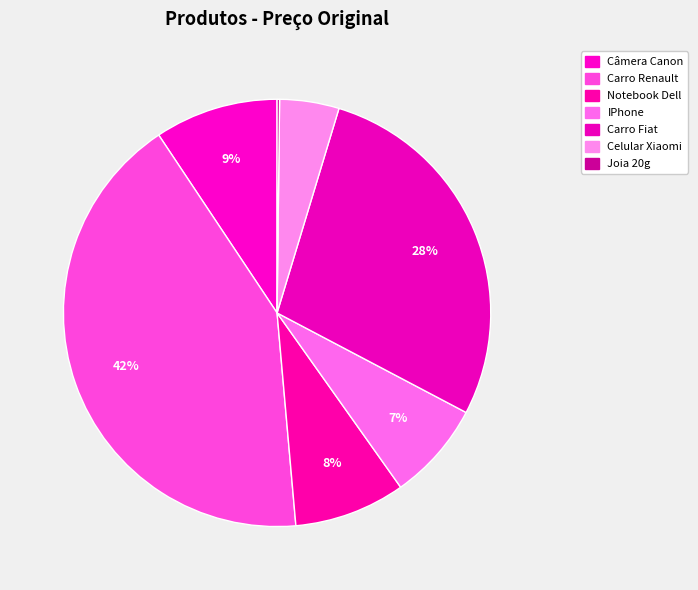

Which has a higher value, Notebook Dell or Câmera Canon?

Câmera Canon